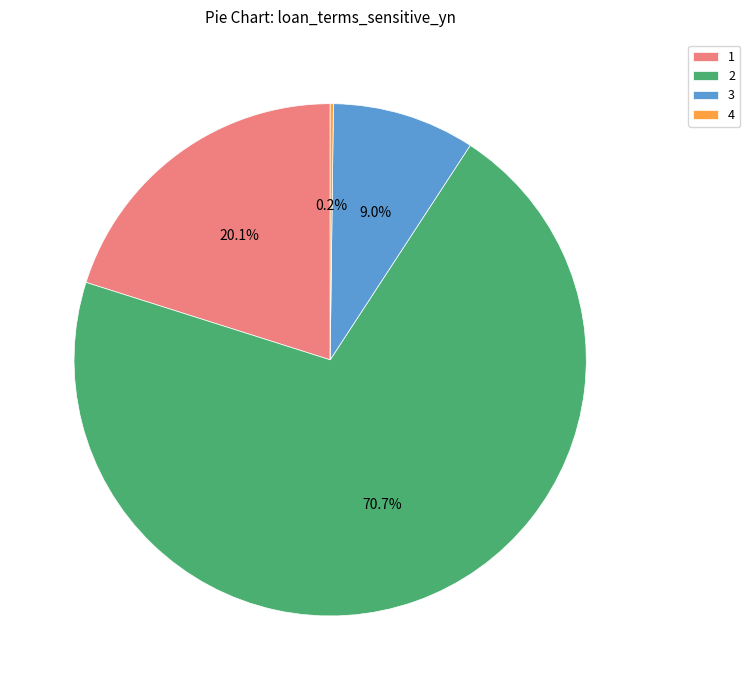

Is there a majority slice in this chart?

Yes